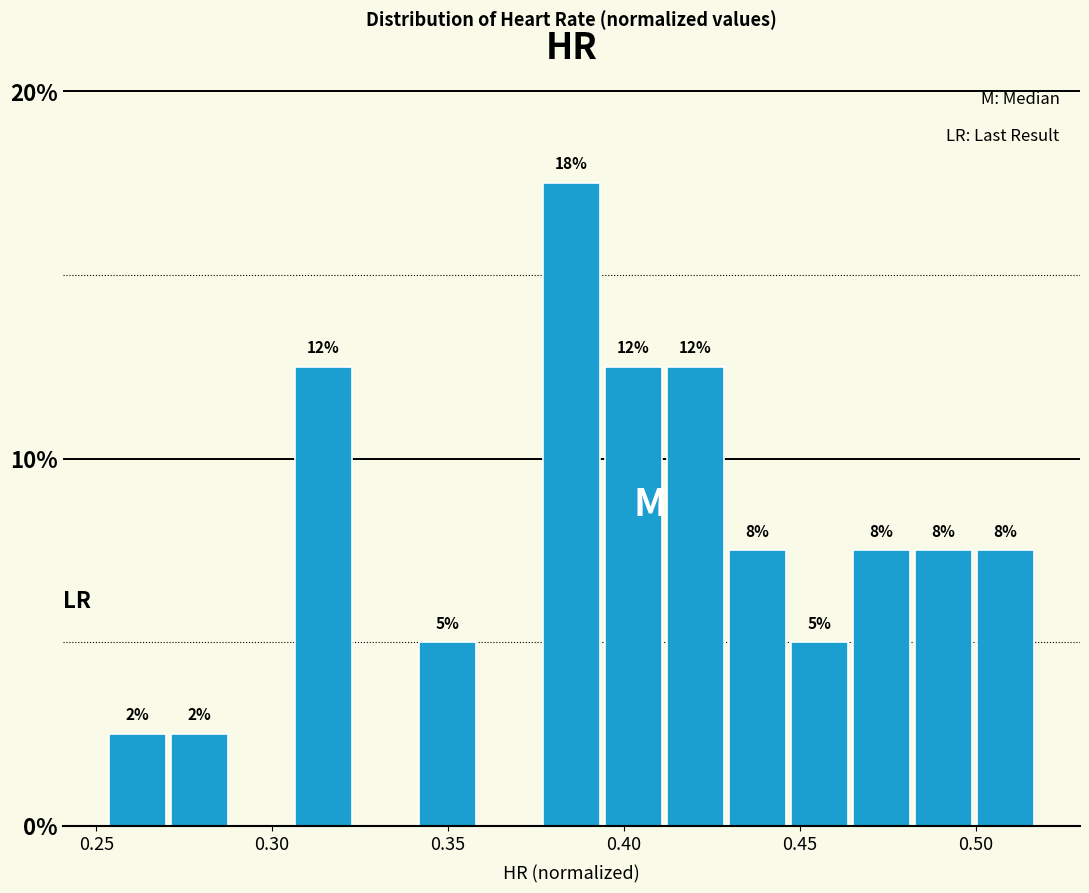

Read against the x-axis, roughly where is the centre of the tallest bar?

0.385